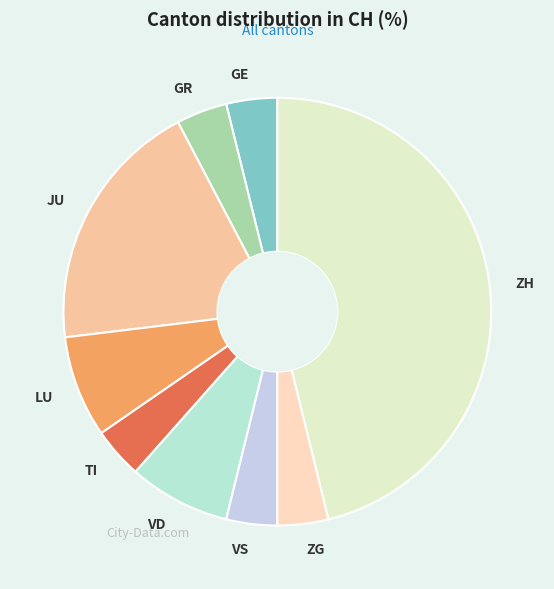

True or false: GR accounts for 4% of the total.

True